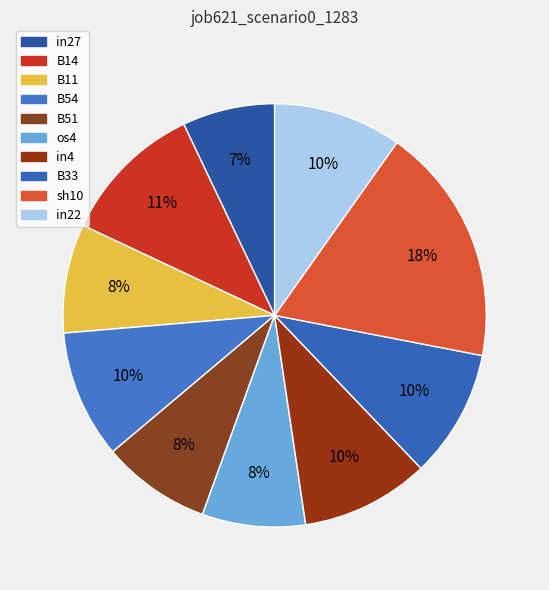

Is the sum of os4 and B54 greater than half?

No